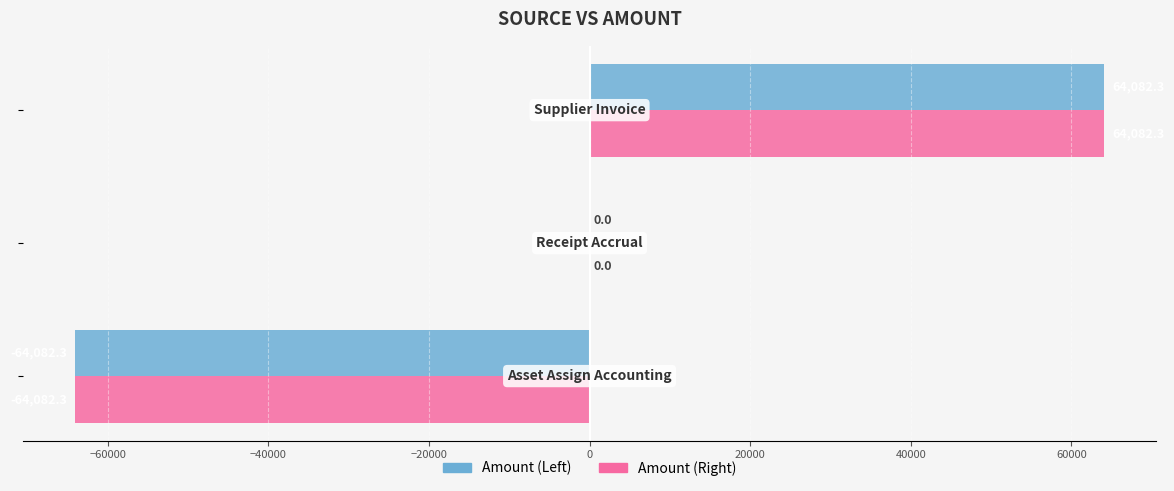

Reading right to left, list all the values displayed in this chart.

Amount_Left: −40000=64082.3	−60000=0.0	−80000=-64082.3
Amount_Right: −40000=64082.3	−60000=0.0	−80000=-64082.3